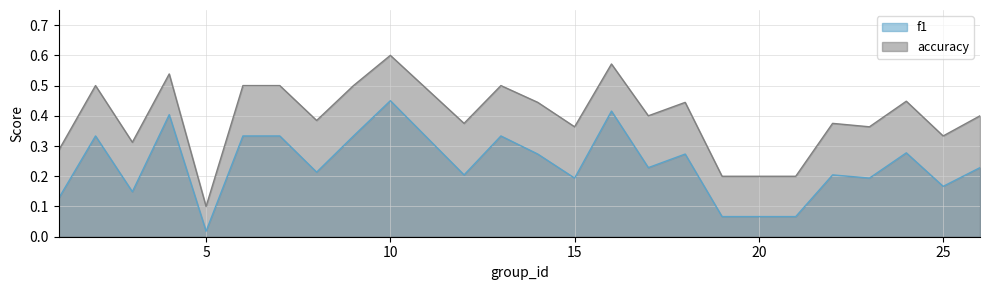

Which label corresponds to the largest value in the chart?

10